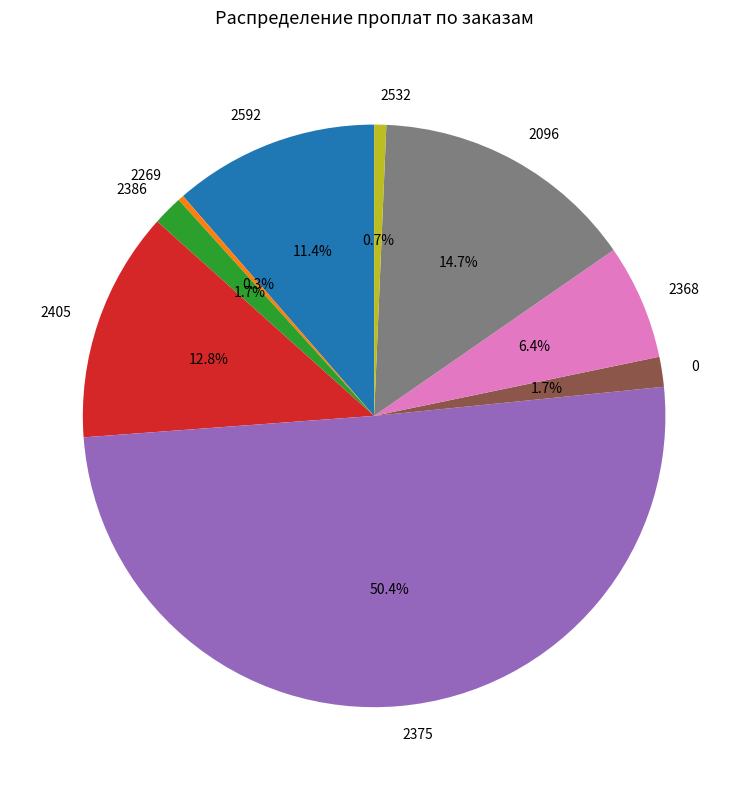

Which category accounts for the majority?

2375